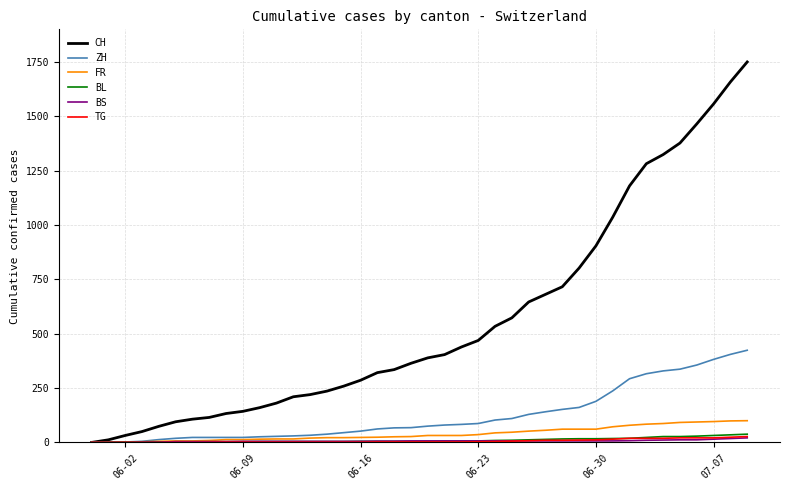

Which series has the largest range (max minus min)?

CH